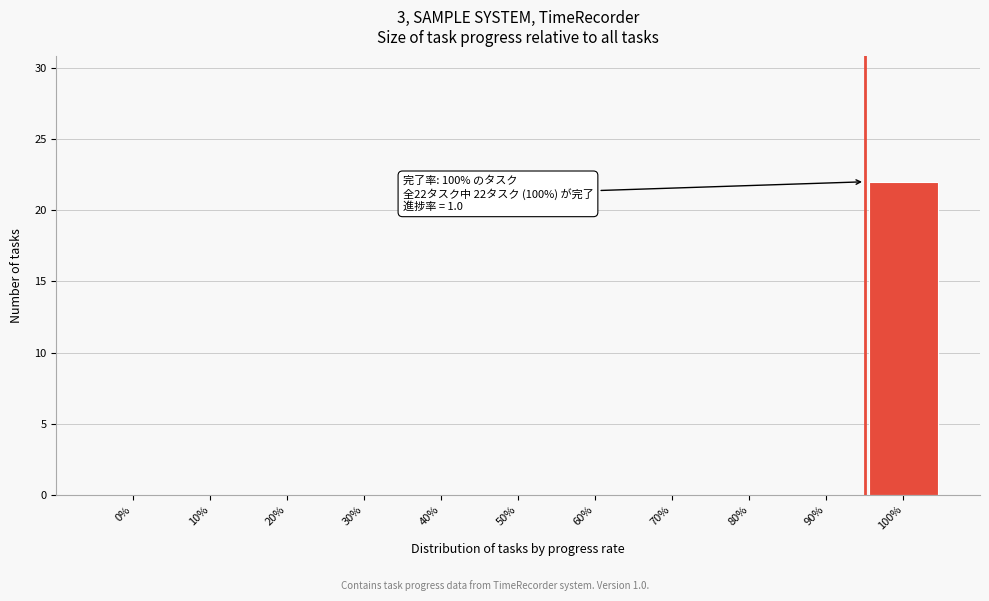

Reading right to left, extract all data points from this chart.

100%=22	90%=0	80%=0	70%=0	60%=0	50%=0	40%=0	30%=0	20%=0	10%=0	0%=0